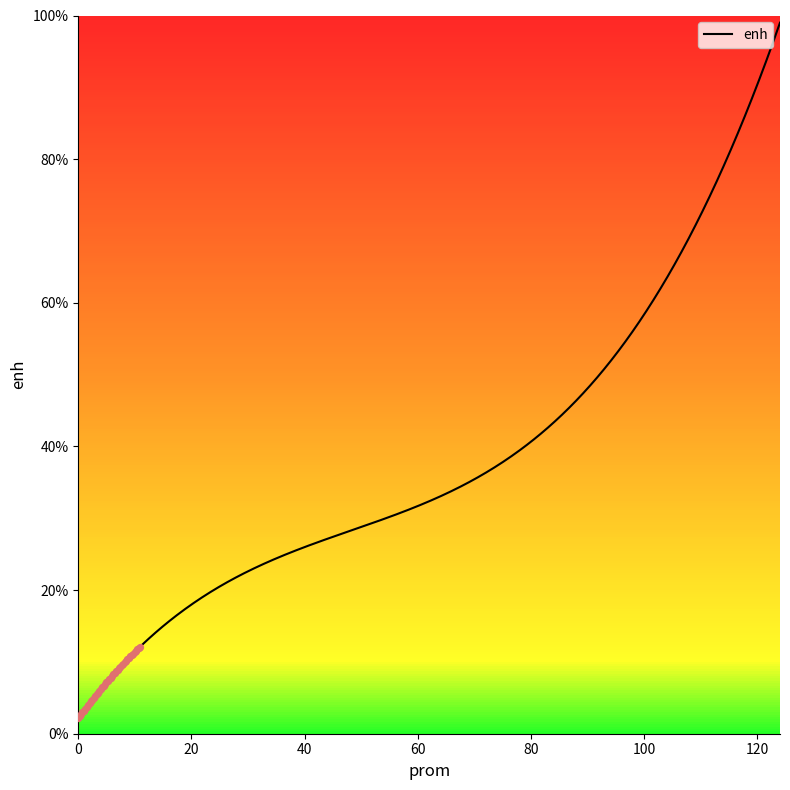

What is the smallest value displayed?

2.2